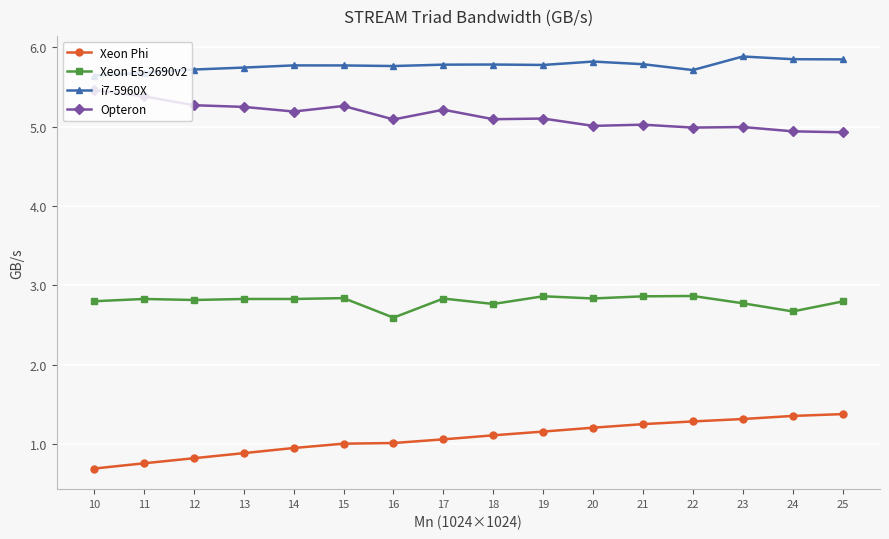

The Xeon E5-2690v2 series shows 2.8 at 23. True or false?

True